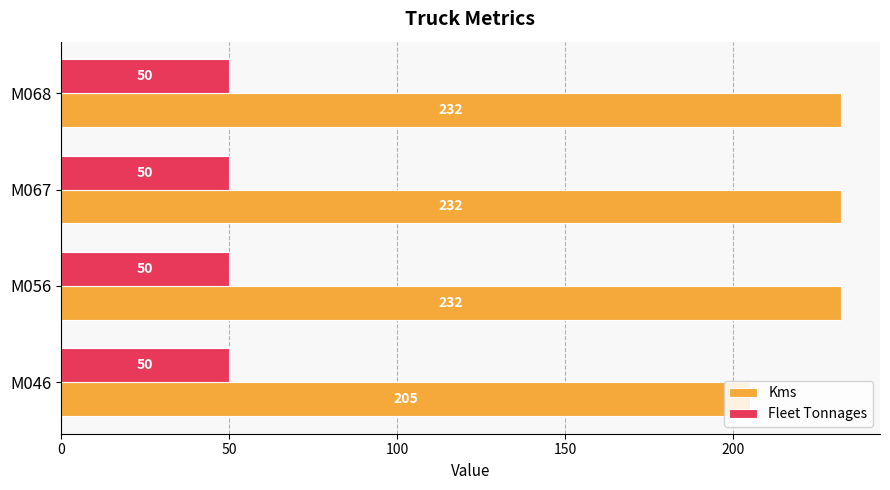

Which series has the widest spread of values?

Kms